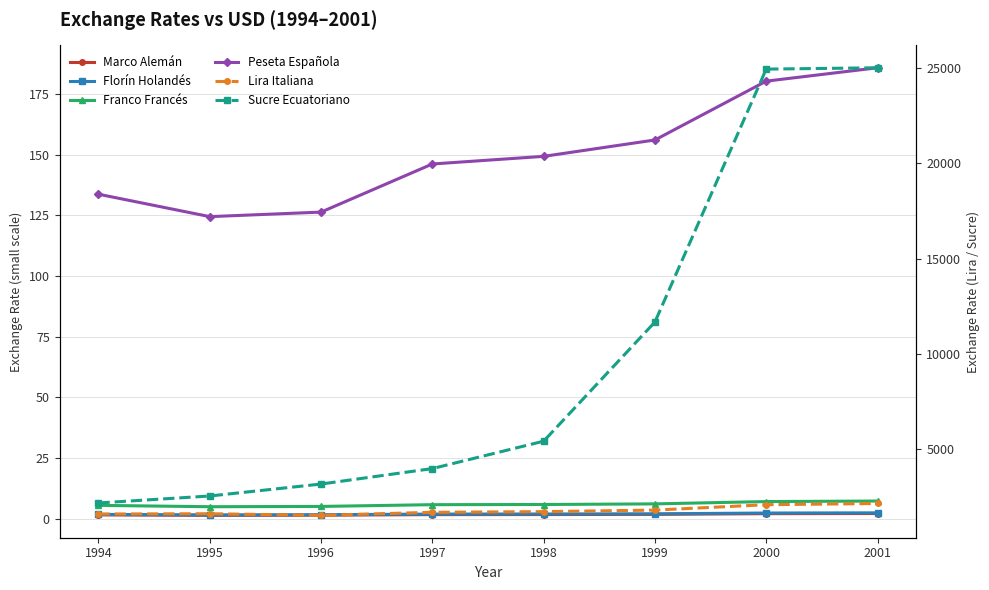

What is the smallest value displayed?

1.4